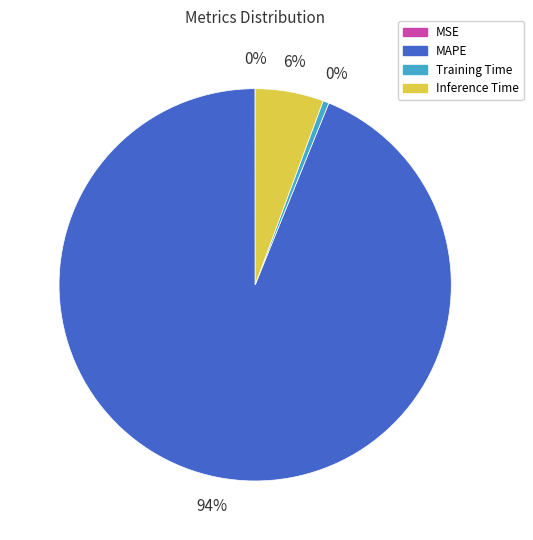

Is Inference Time the majority of the pie?

No